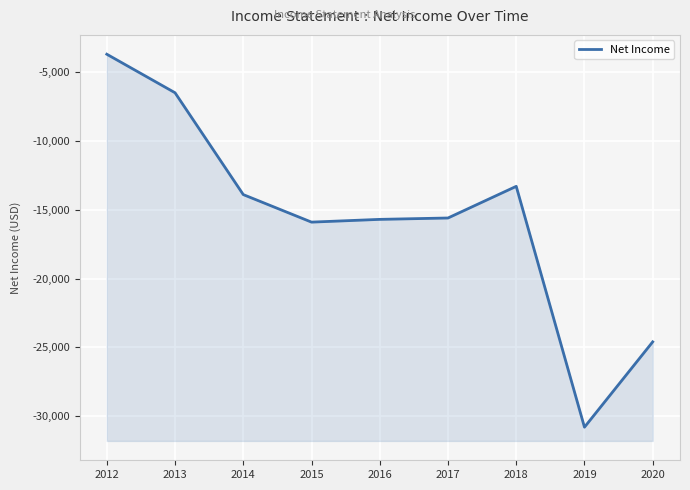

The value at 2015 is -6930. True or false?

False